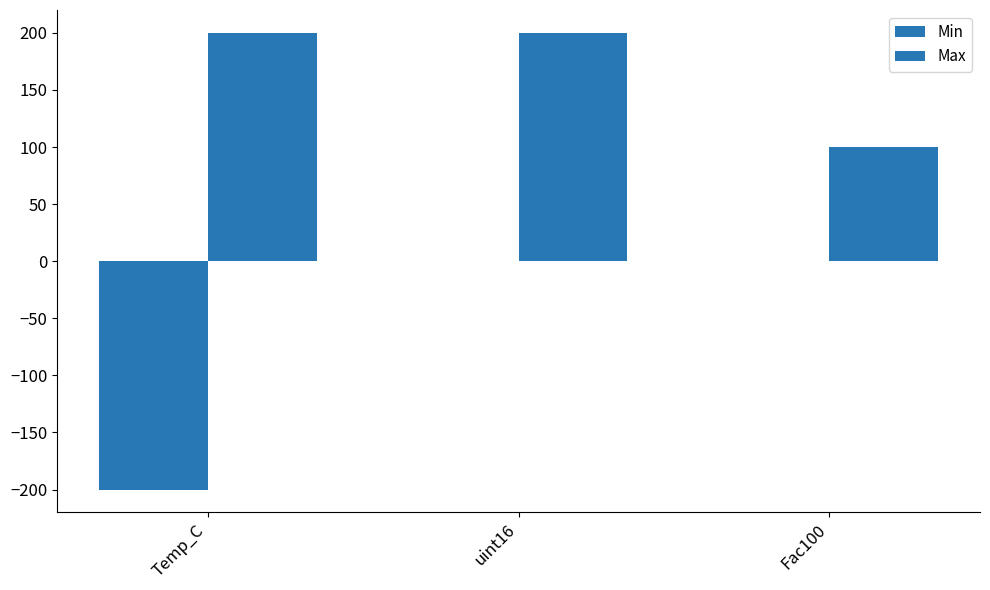

Which series has the widest spread of values?

Min